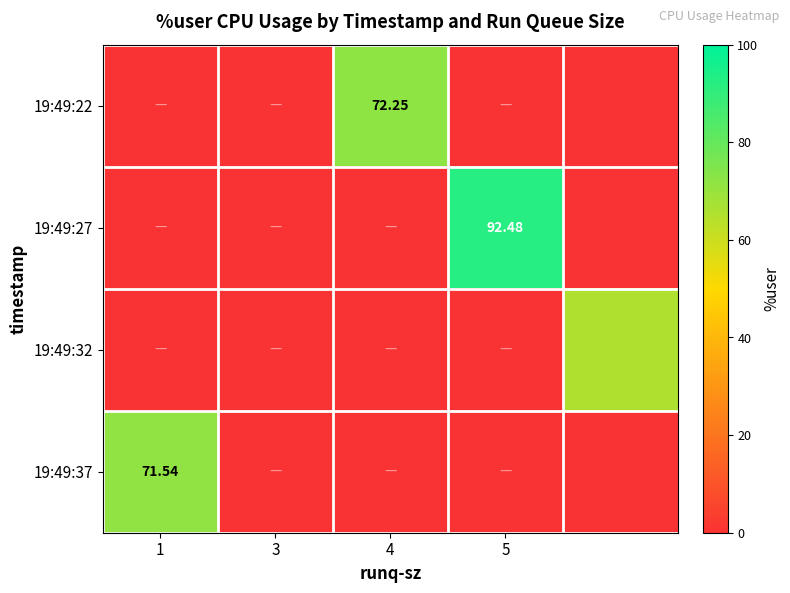

True or false: 19:49:22 has a value of 0.0 at 5.

True